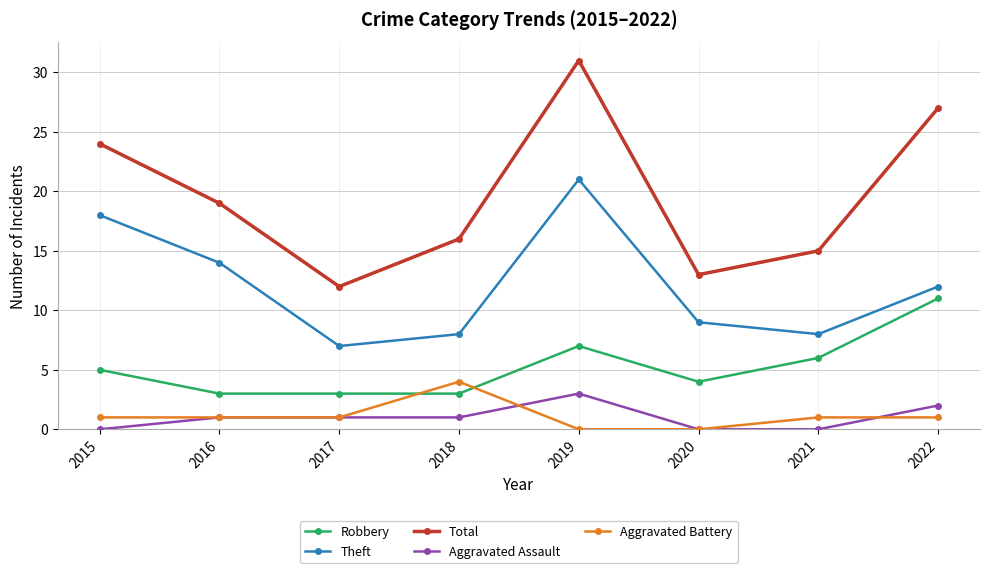

Which series changed the most between 2016 and 2019?

Total